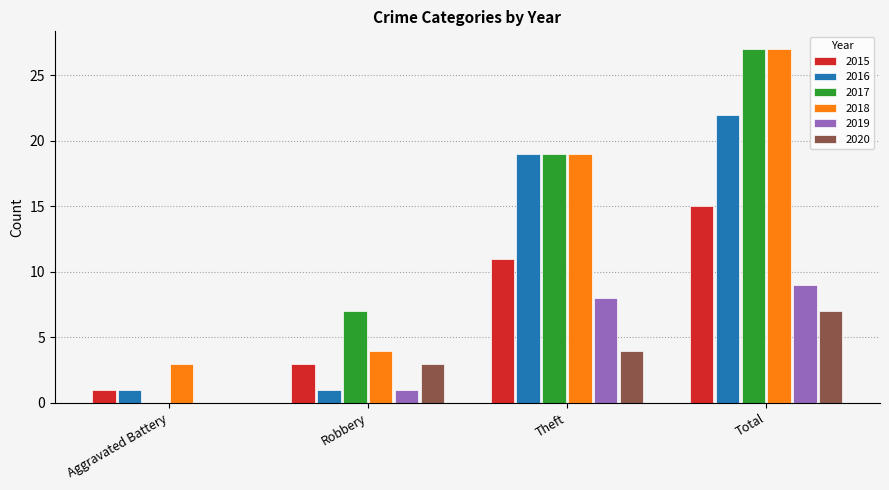

How many 2016 values are between 1 and 22?

4